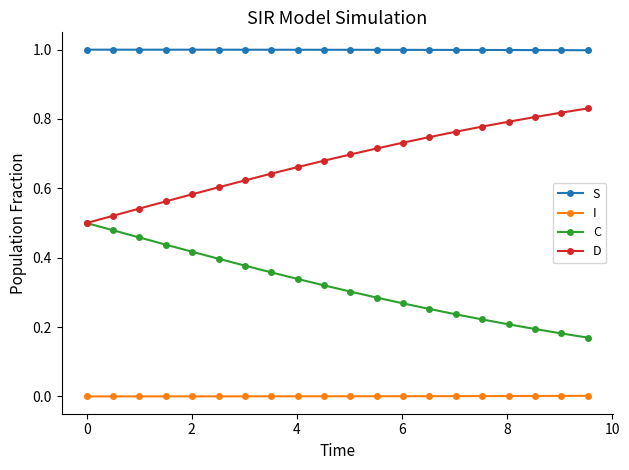

True or false: S and C cross at least once.

False